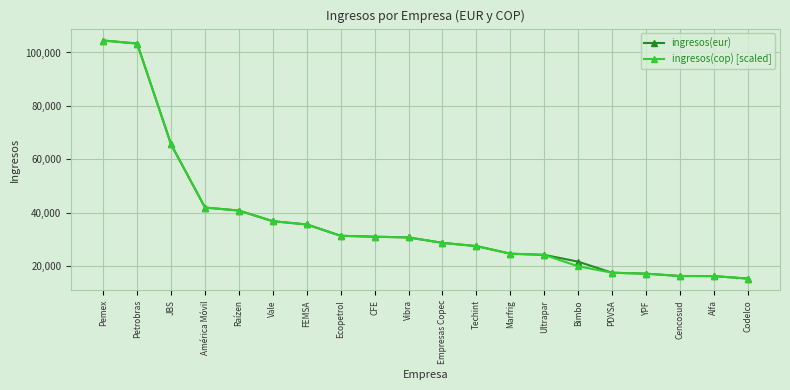

What value does the ingresos(cop) [scaled] series have at Alfa?

16204.0